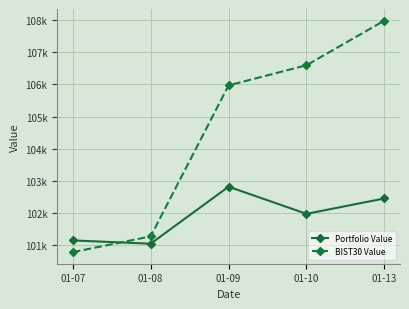

Rank the series by their maximum value, from lowest to highest.

Portfolio Value, BIST30 Value